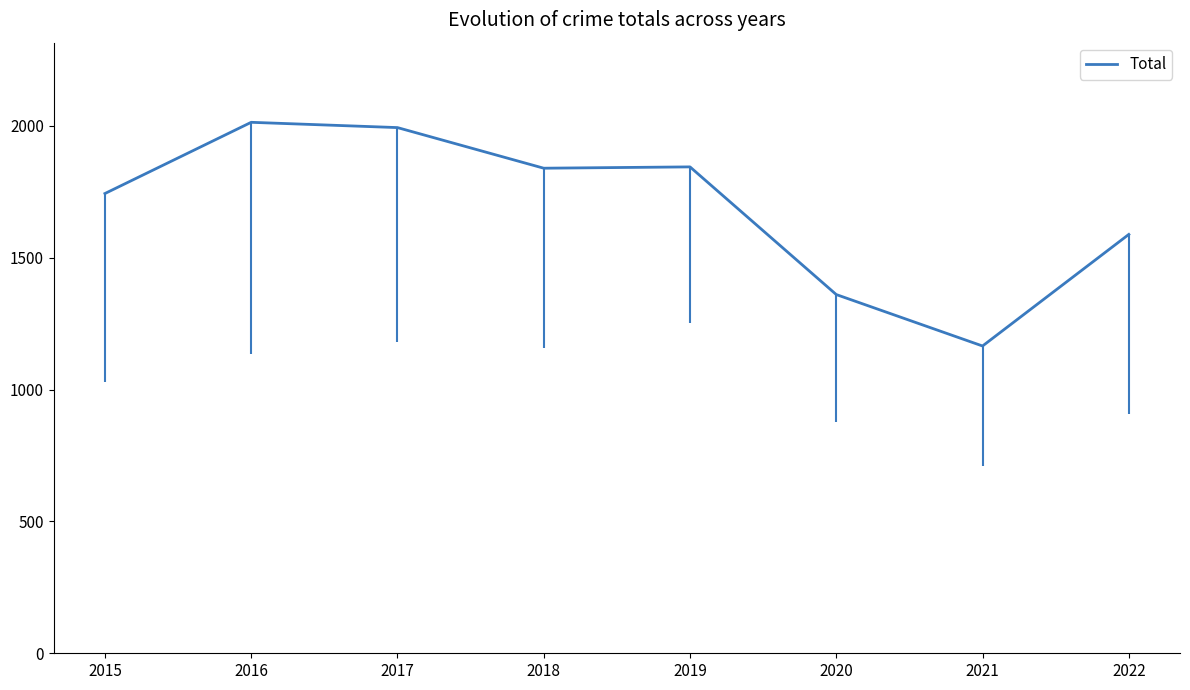

What is the greatest value displayed?

2013